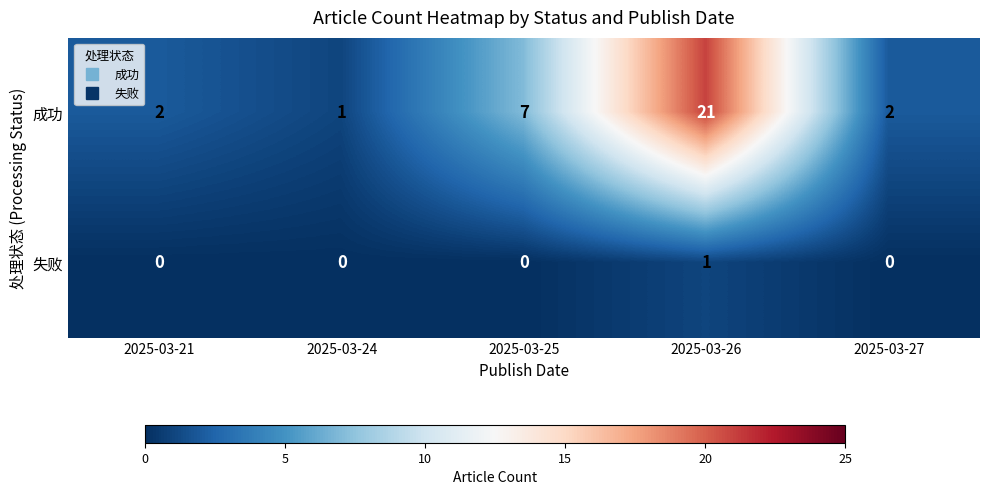

Reading left to right, what are all the values shown in this chart?

成功: 2	1	7	21	2
失败: 0	0	0	1	0